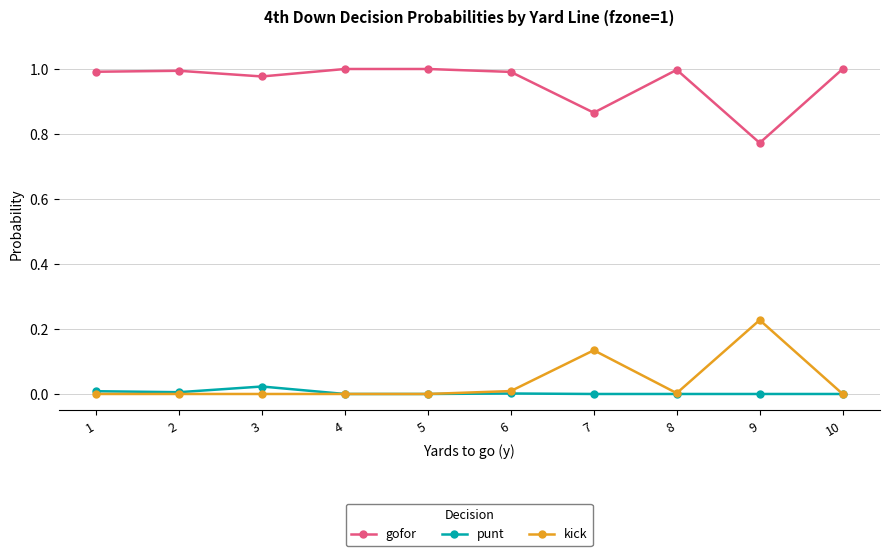

At which label does kick reach its peak?

9